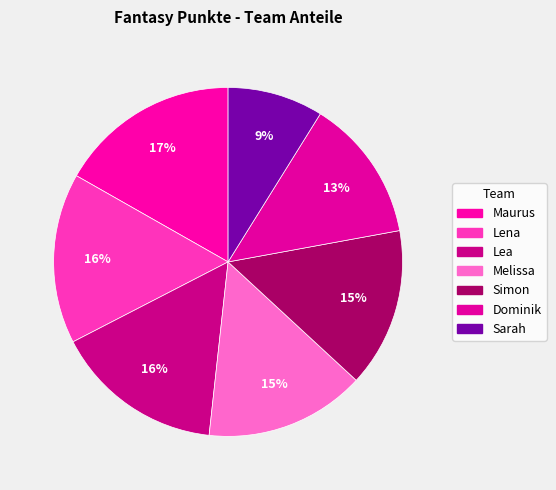

What is the ratio of the value at Melissa to the value at Dominik?

1.1